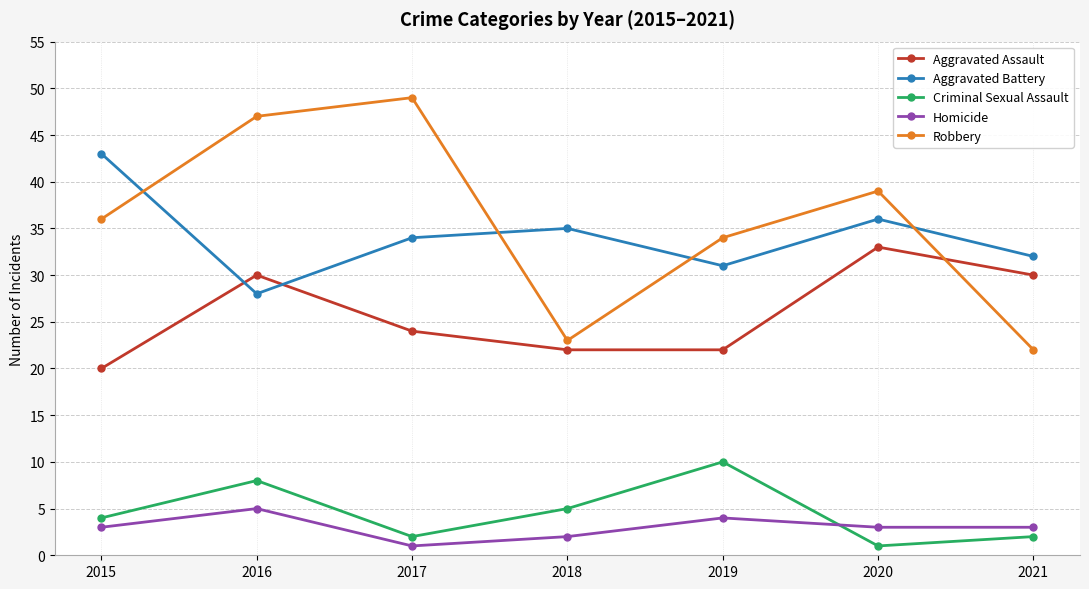

Which series changed the most between 2016 and 2019?

Robbery